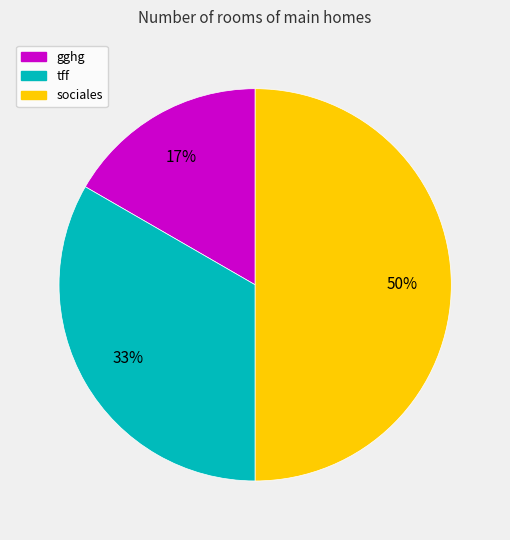

To the nearest percent, what is the difference between the largest and smallest slice percentages?

33%